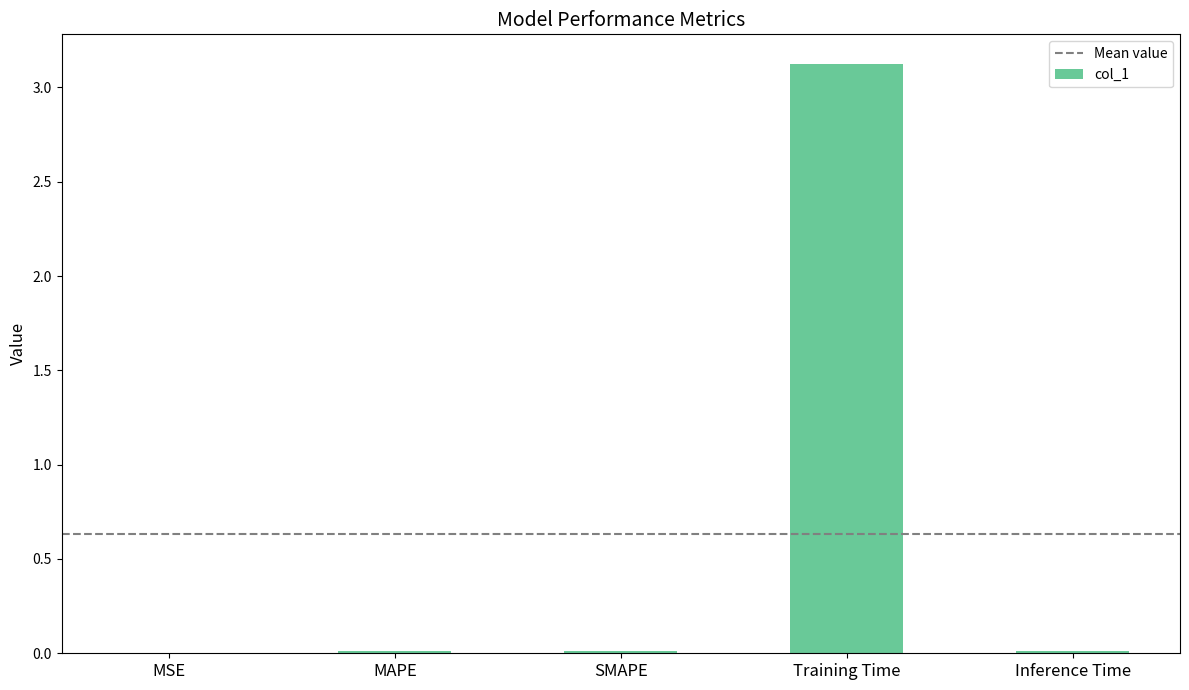

True or false: the data shows 0.0 at SMAPE.

True